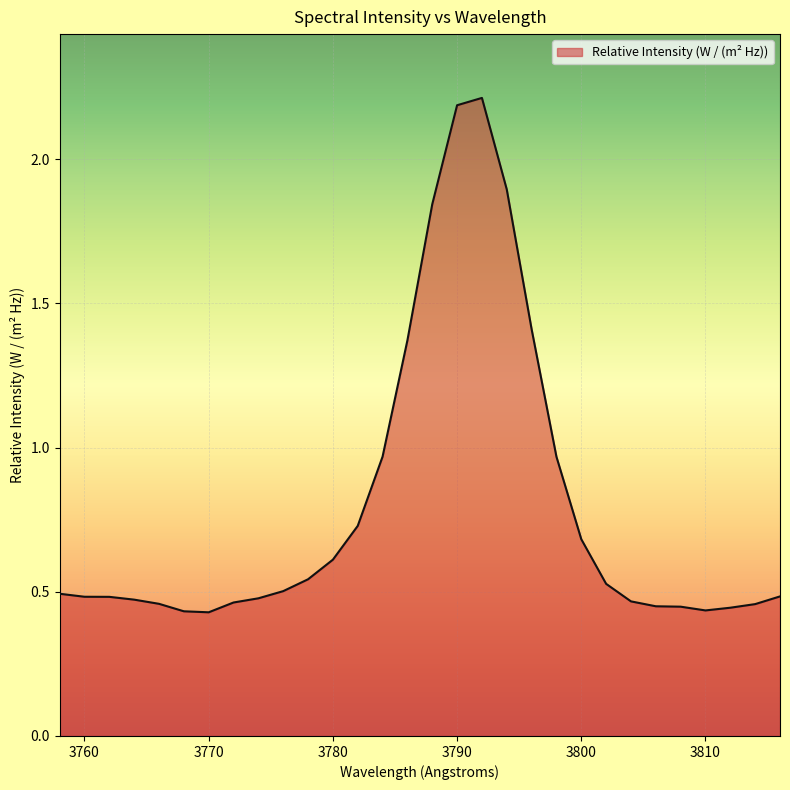

What is the greatest value displayed?

2.2